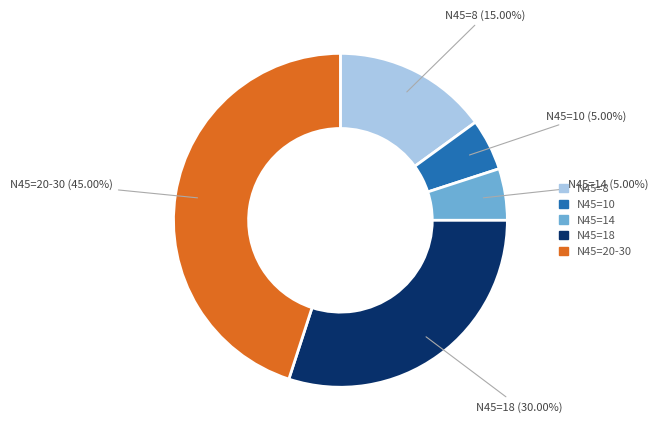

Is there a majority slice in this chart?

No